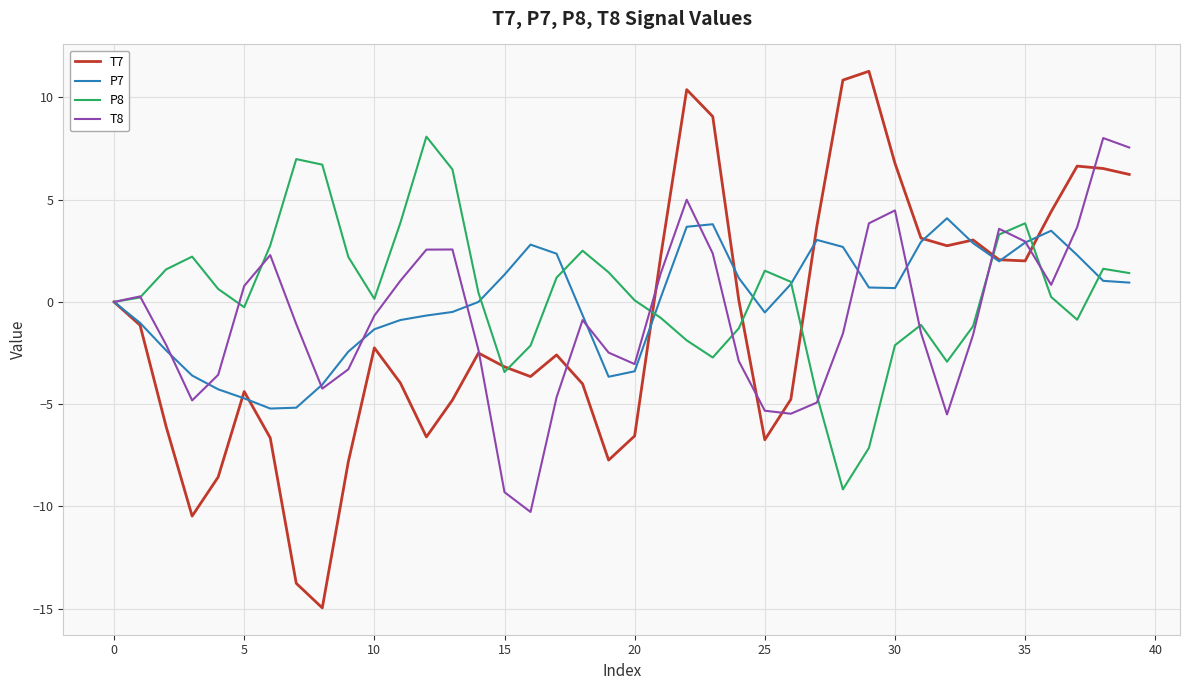

At how many categories does at least one series exceed -12?

40